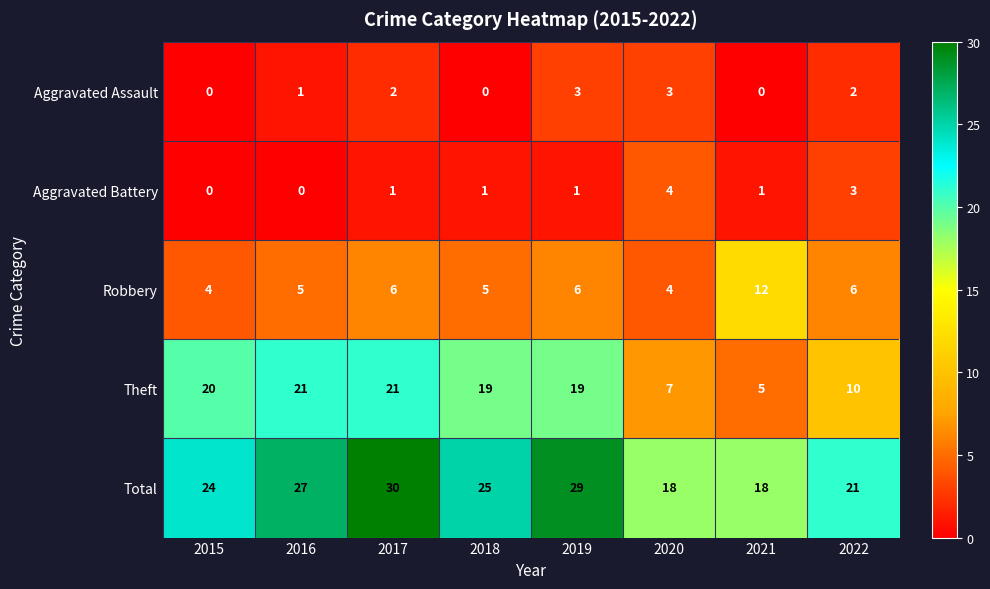

What is the sum of the Total values at 2018 and 2015?

49